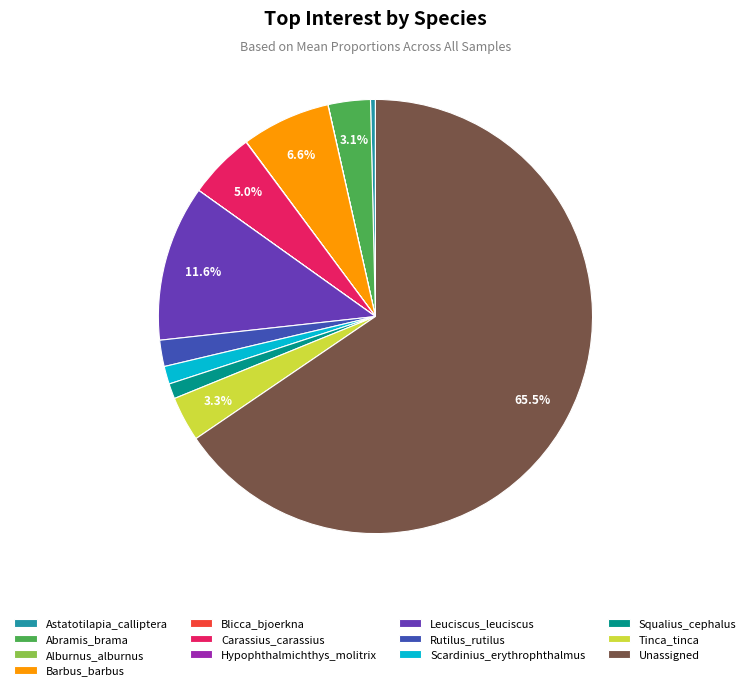

Which category has the biggest portion of the pie?

Unassigned